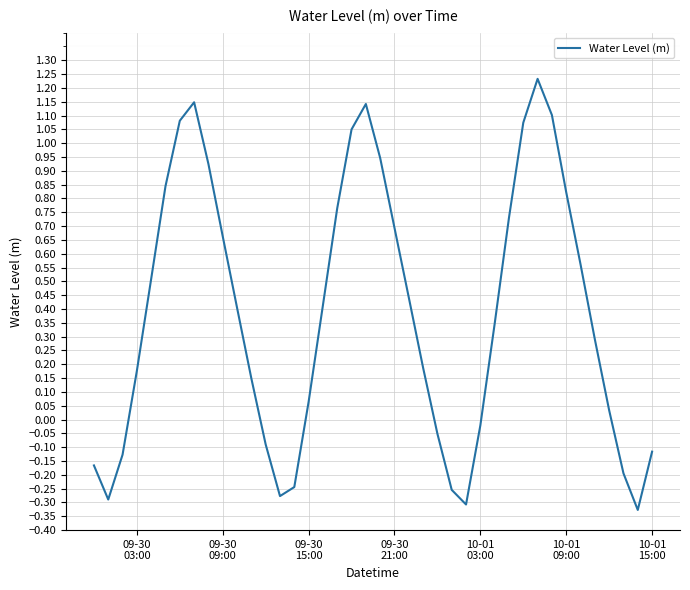

What is the difference between the maximum and minimum values?

1.6